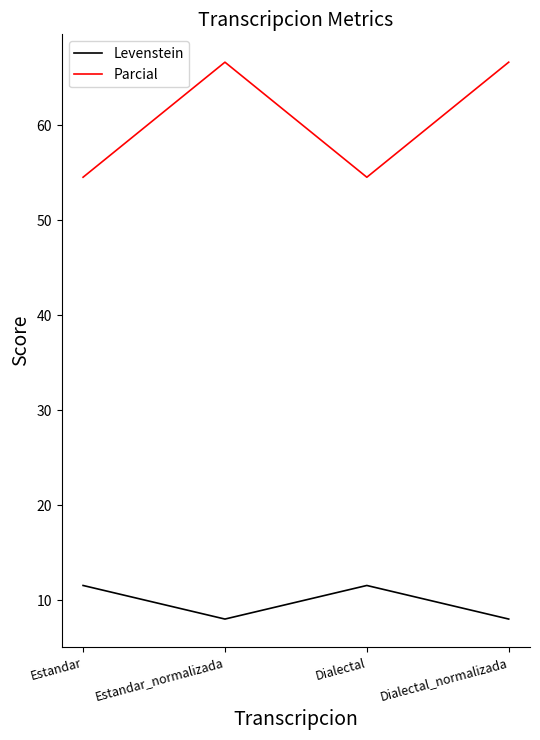

What is the difference between the Parcial values at Estandar and Estandar_normalizada?

12.1